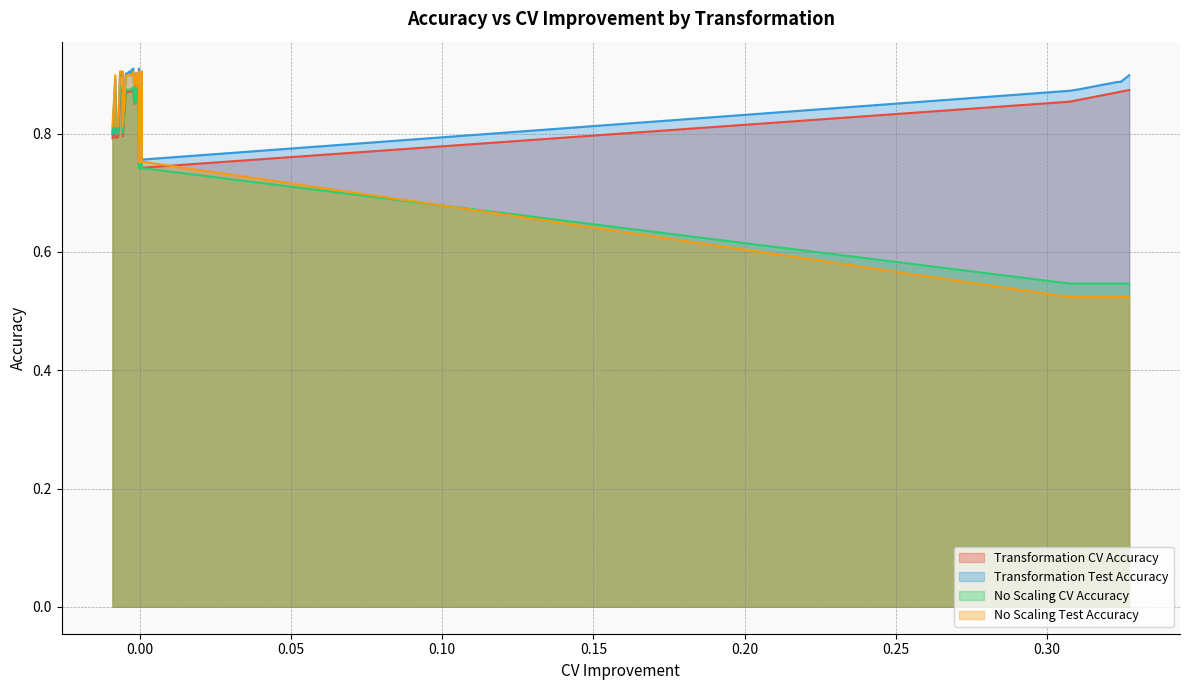

What is the total value across all series at 27?

3.5